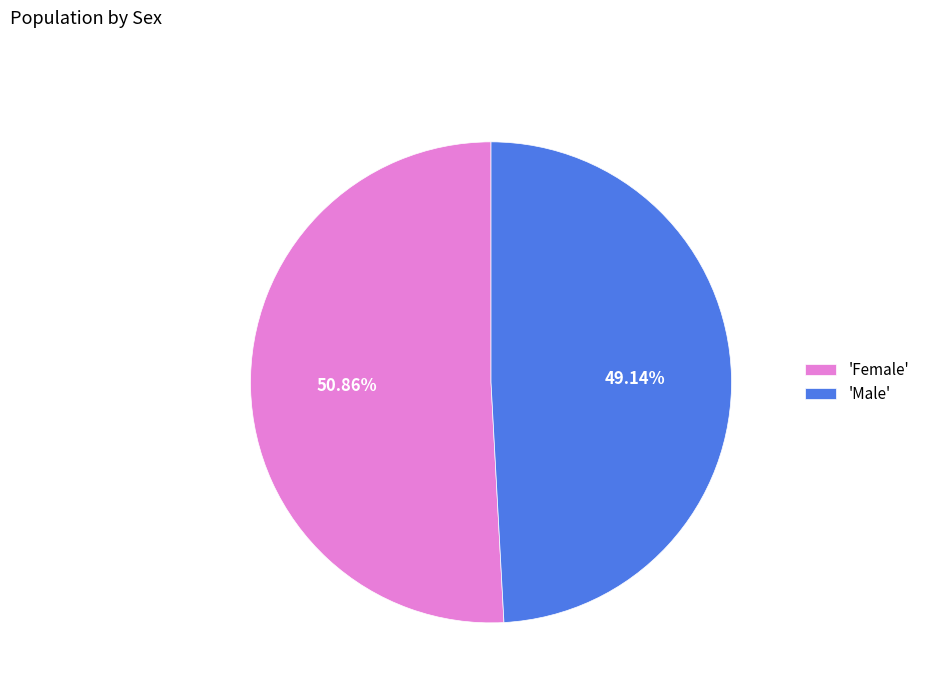

Between 'Female' and 'Male', which is larger?

'Female'